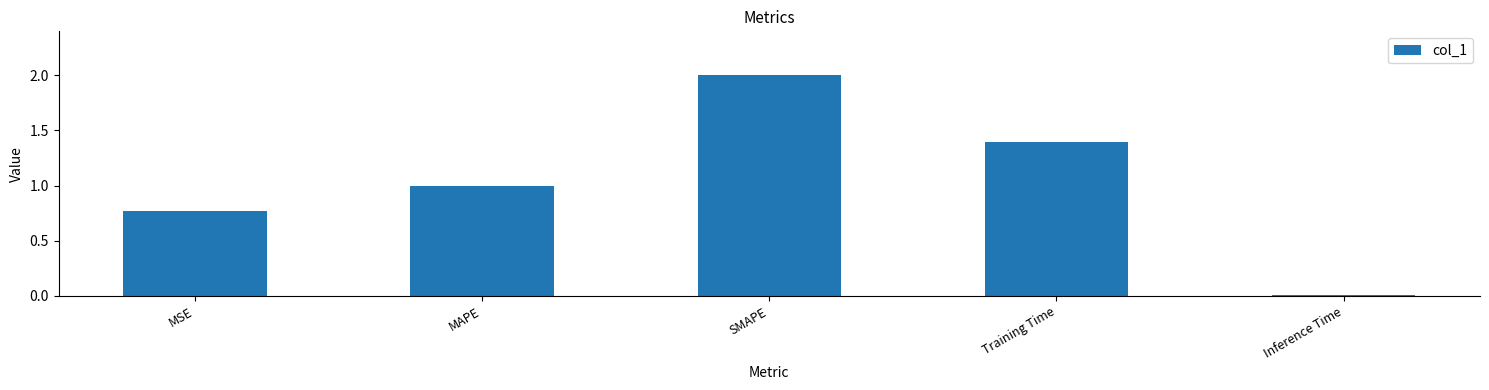

True or false: the data shows 0.8 at Training Time.

False